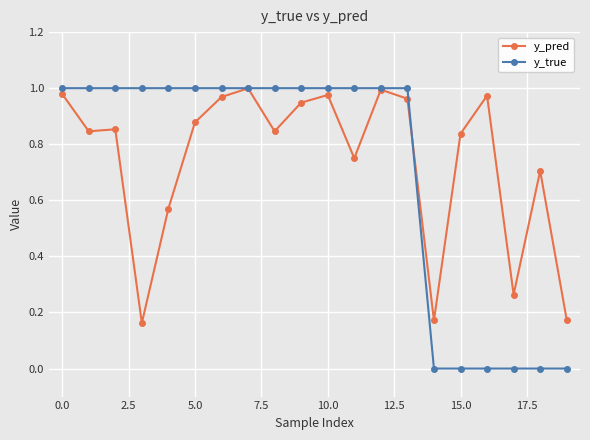

What is the value of the y_pred point at the 19th from the left?

0.7